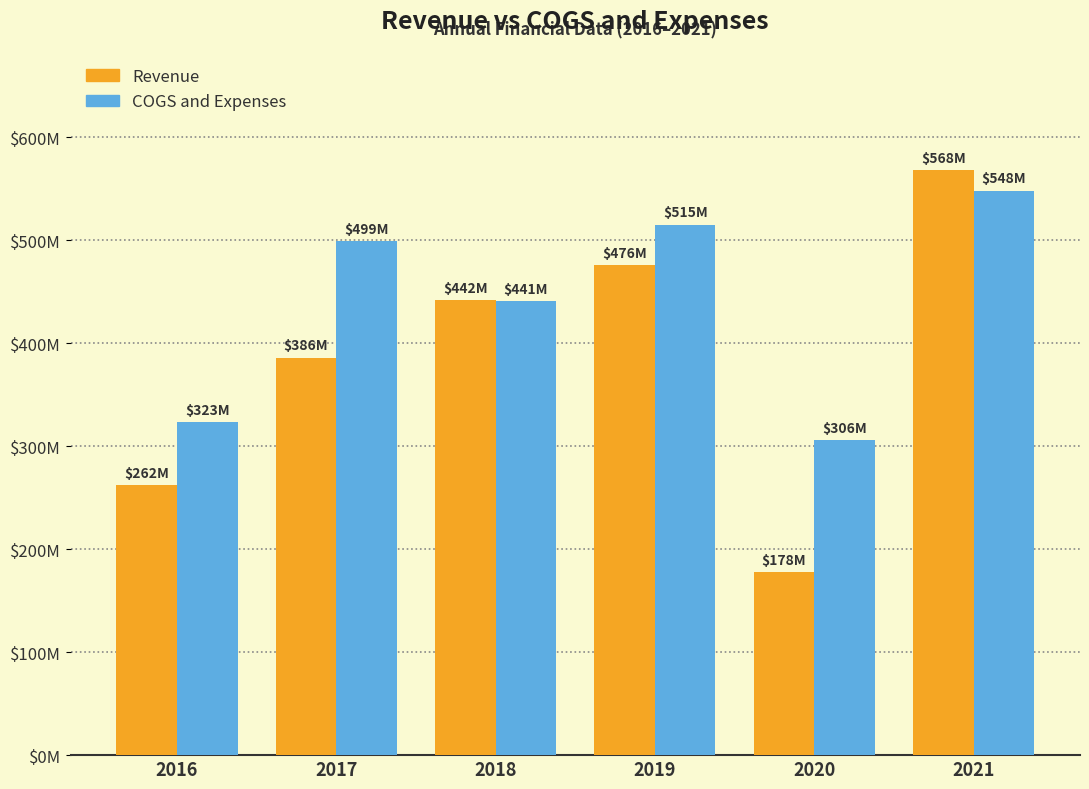

The value of COGS and Expenses at 2018 is 441000000. True or false?

True